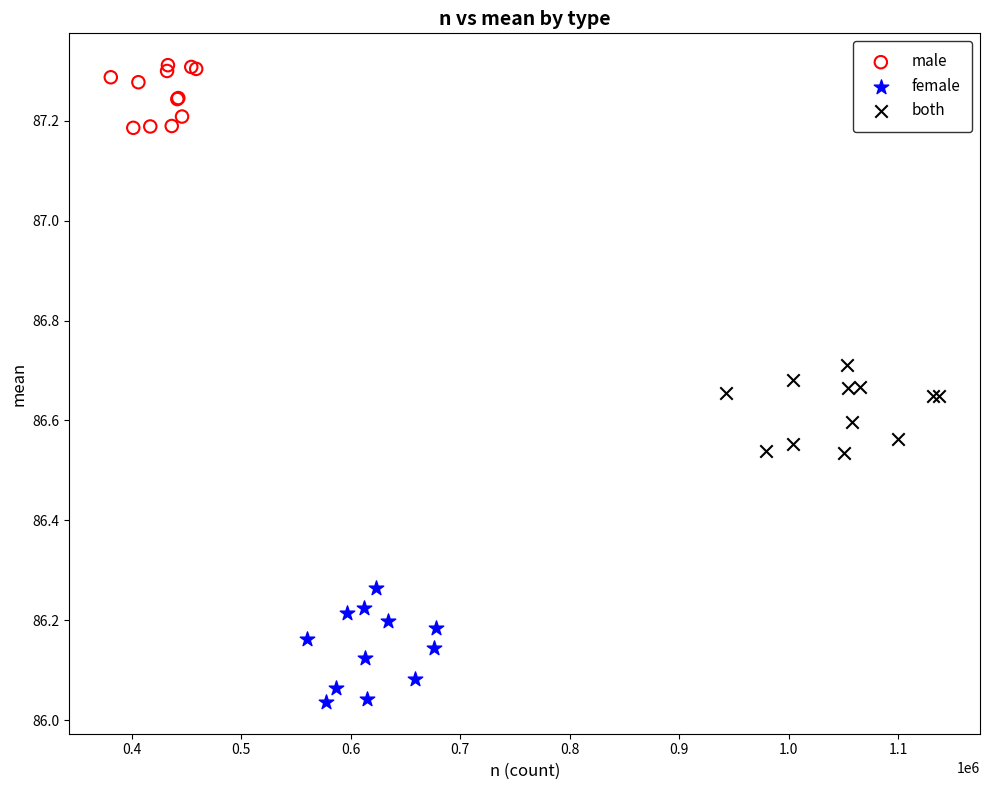

Which series contains the lowest Y value?

female